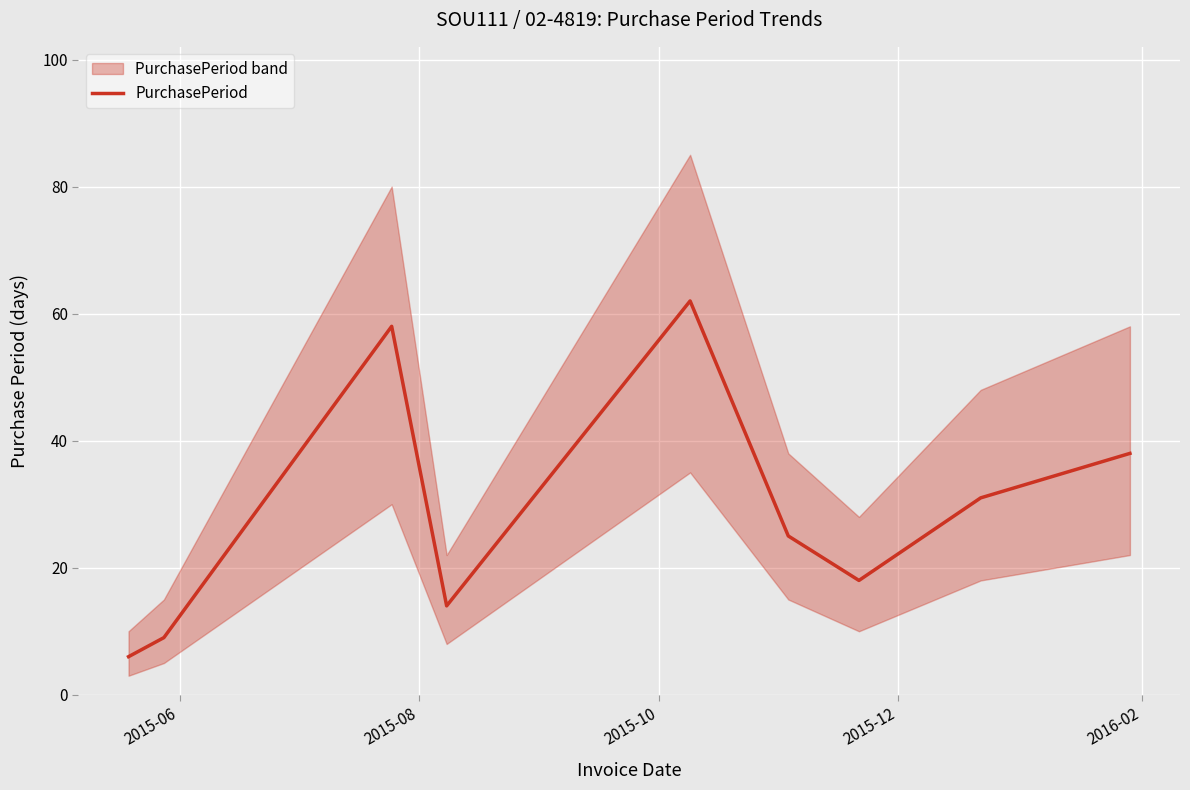

What is the difference between the second highest and minimum values?

52